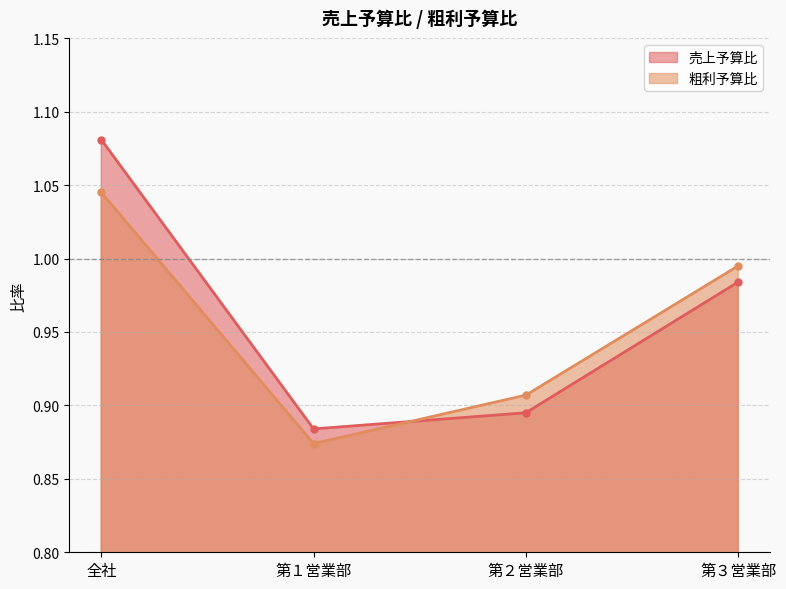

At which label is 粗利予算比 closest to 0?

第１営業部